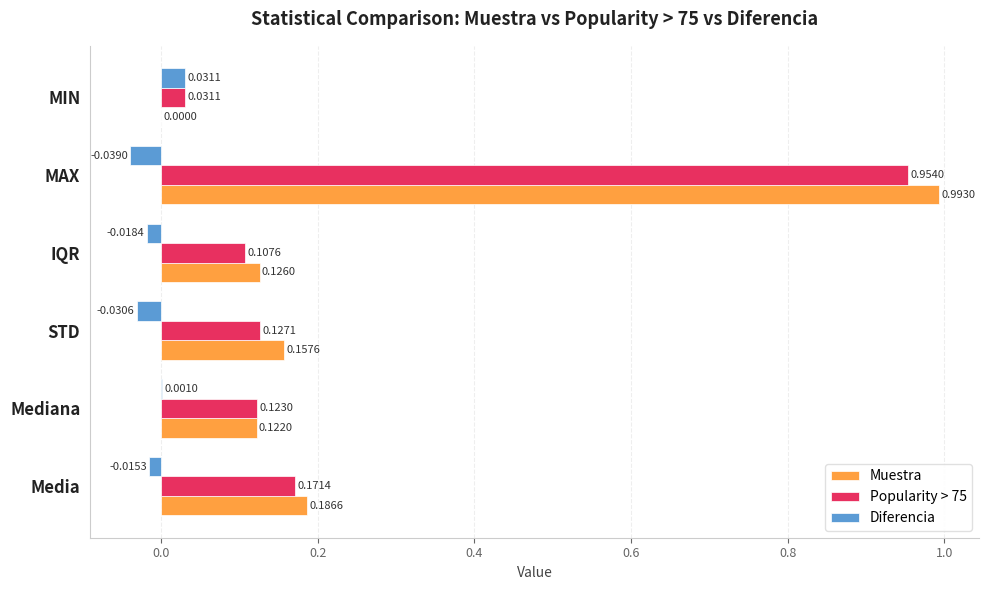

At which label is Popularity > 75 closest to 0?

MIN